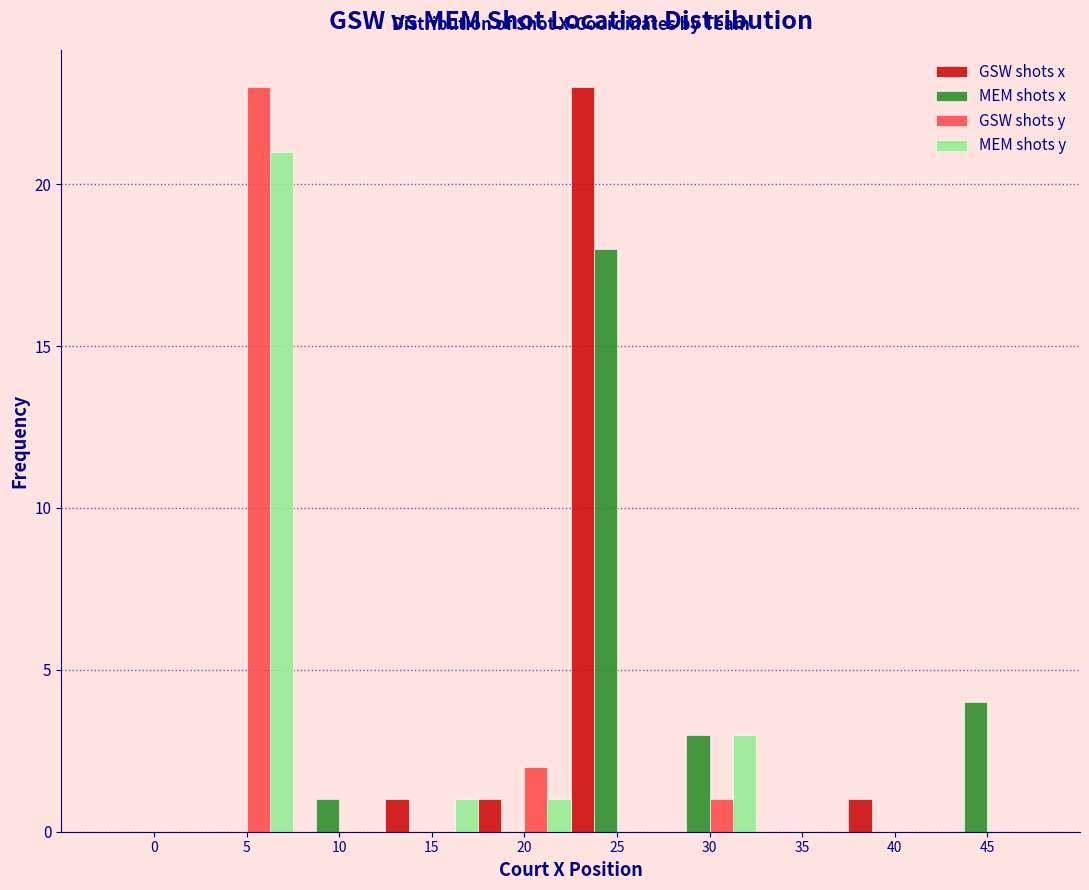

What is the sum of the GSW shots x values at 25 and 15?

24